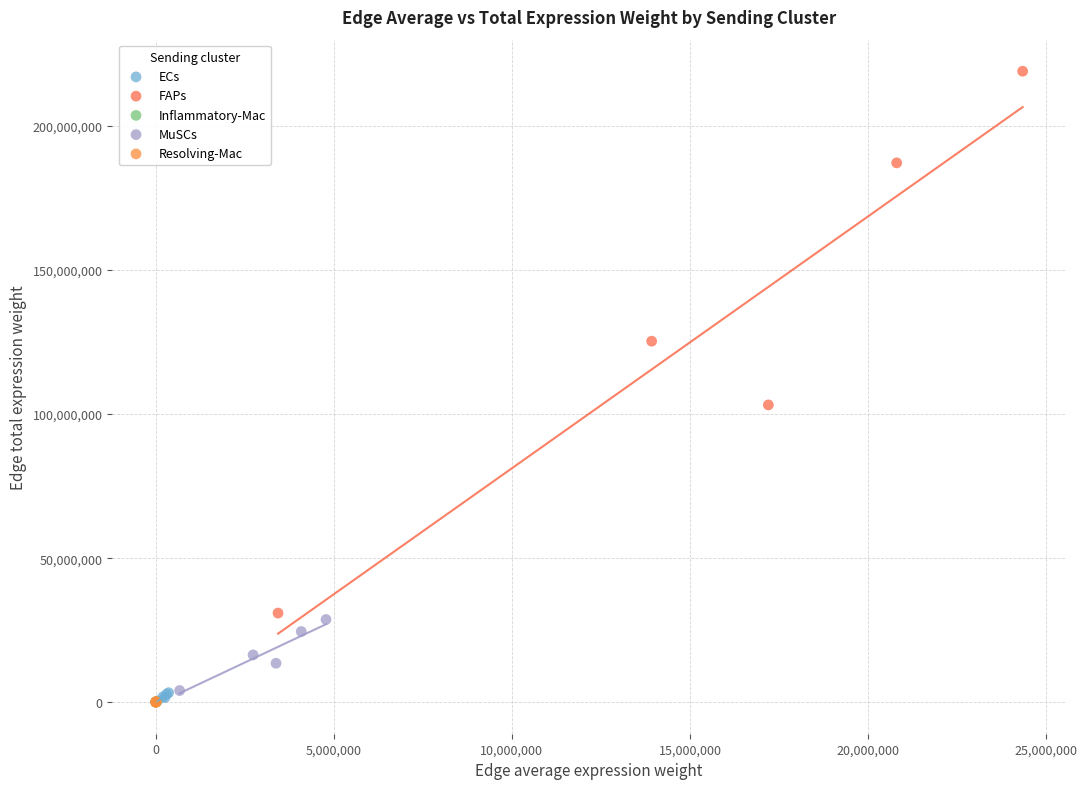

Which series contains the highest Y value?

FAPs